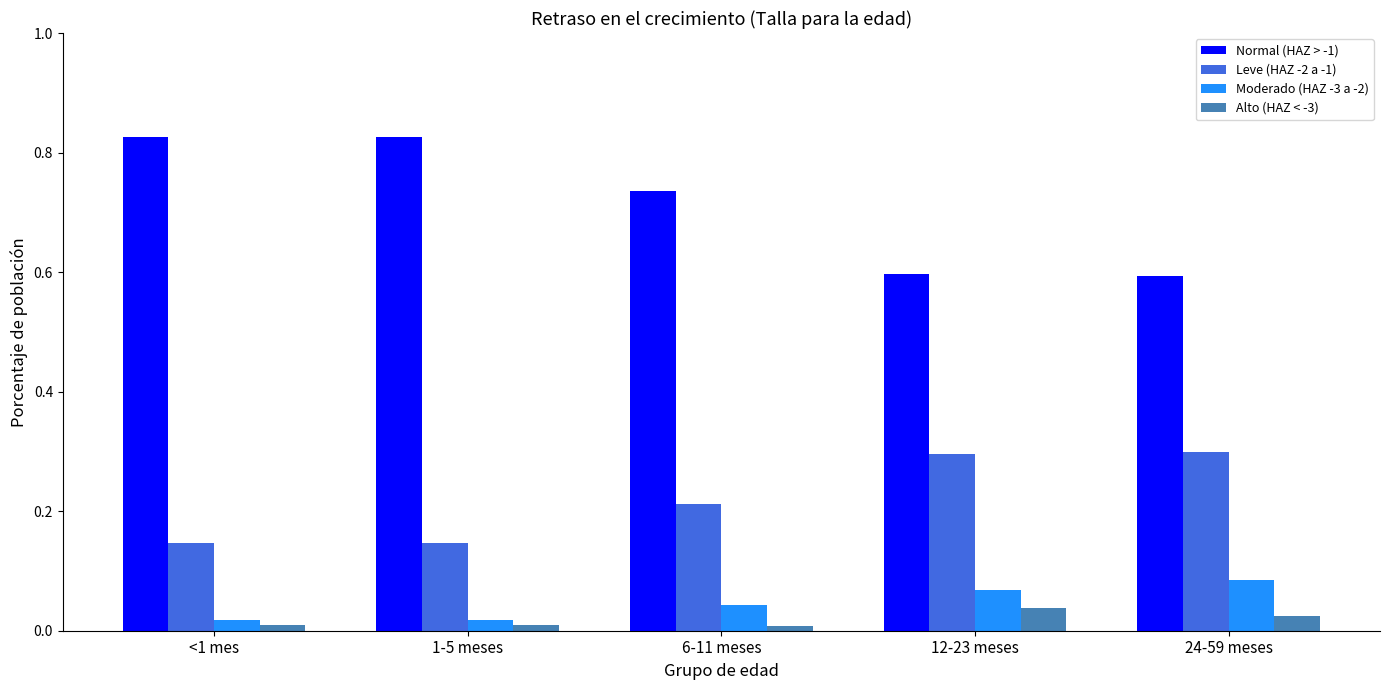

What are all the series names shown in the legend?

Normal (HAZ > -1), Leve (HAZ -2 a -1), Moderado (HAZ -3 a -2), Alto (HAZ < -3)